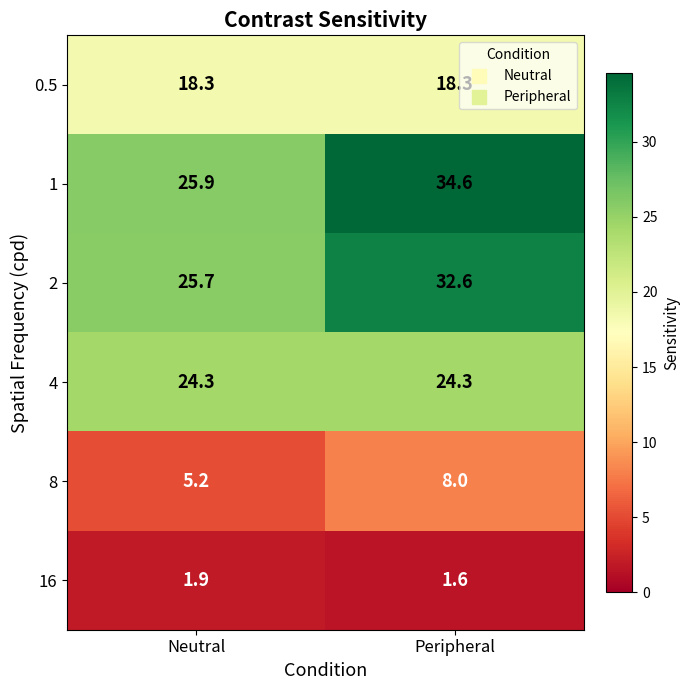

At which label is 8 closest to 6?

Neutral